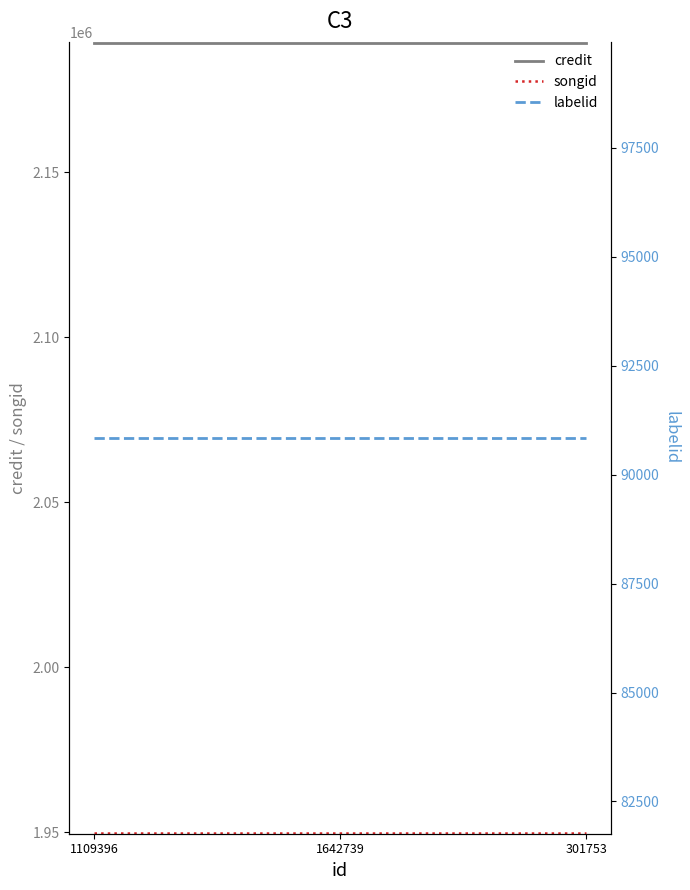

What is the average value of the credit series?

2189256